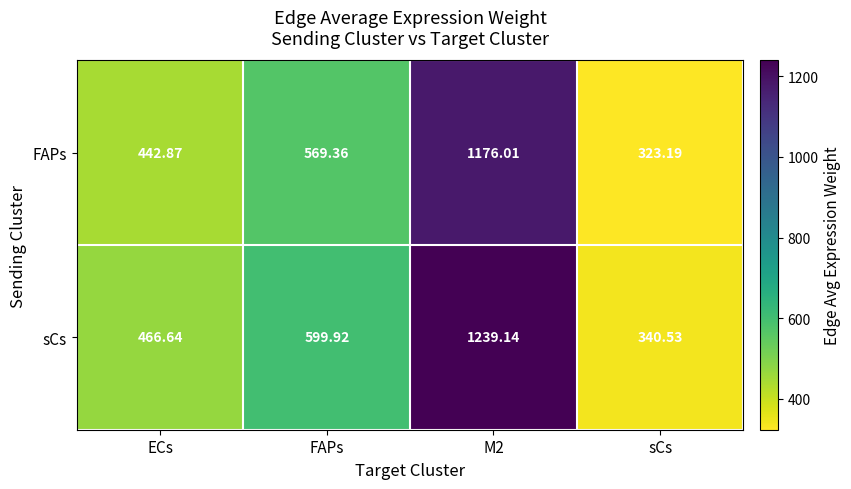

Is the value of sCs at ECs greater than the value of FAPs at FAPs?

No